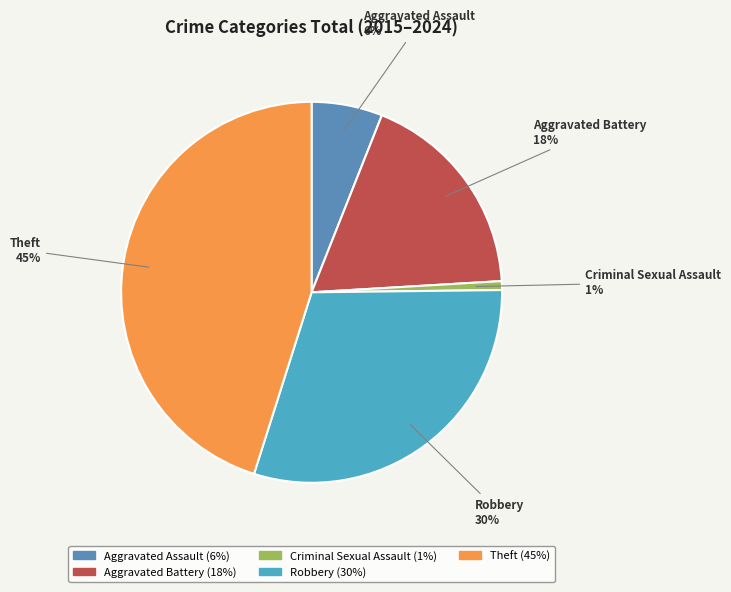

Count the number of slices in the pie.

5